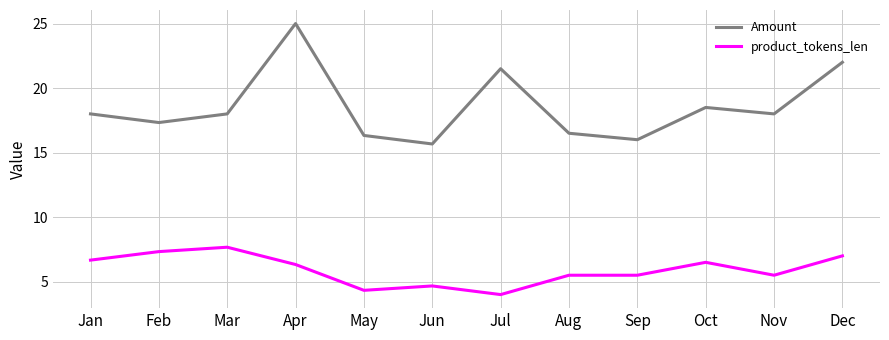

What is the maximum value shown in the chart?

25.0